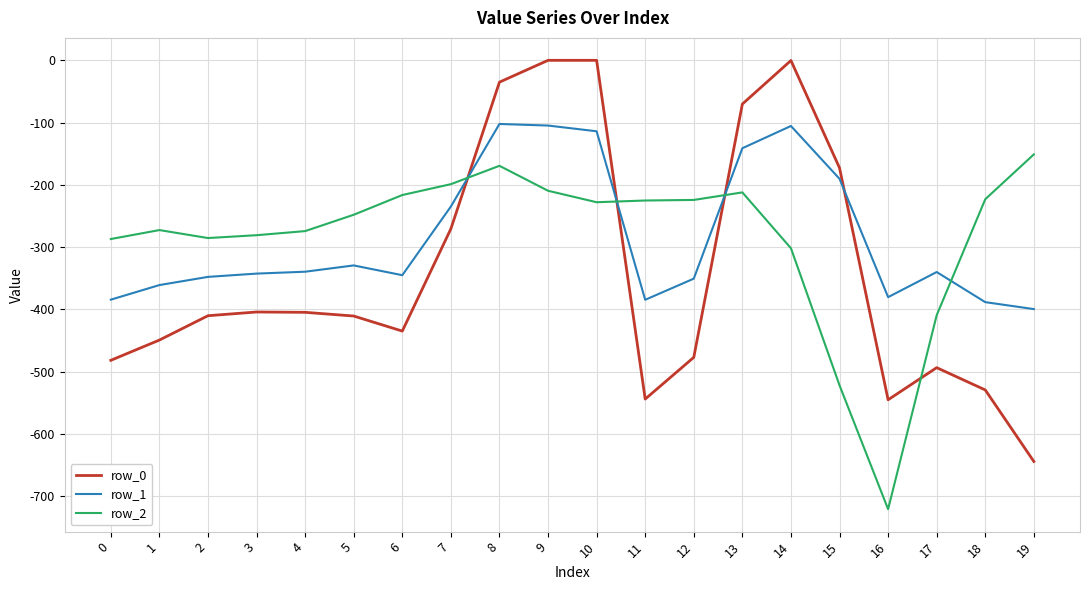

Is it true that row_1 equals -613.6 at 1?

False